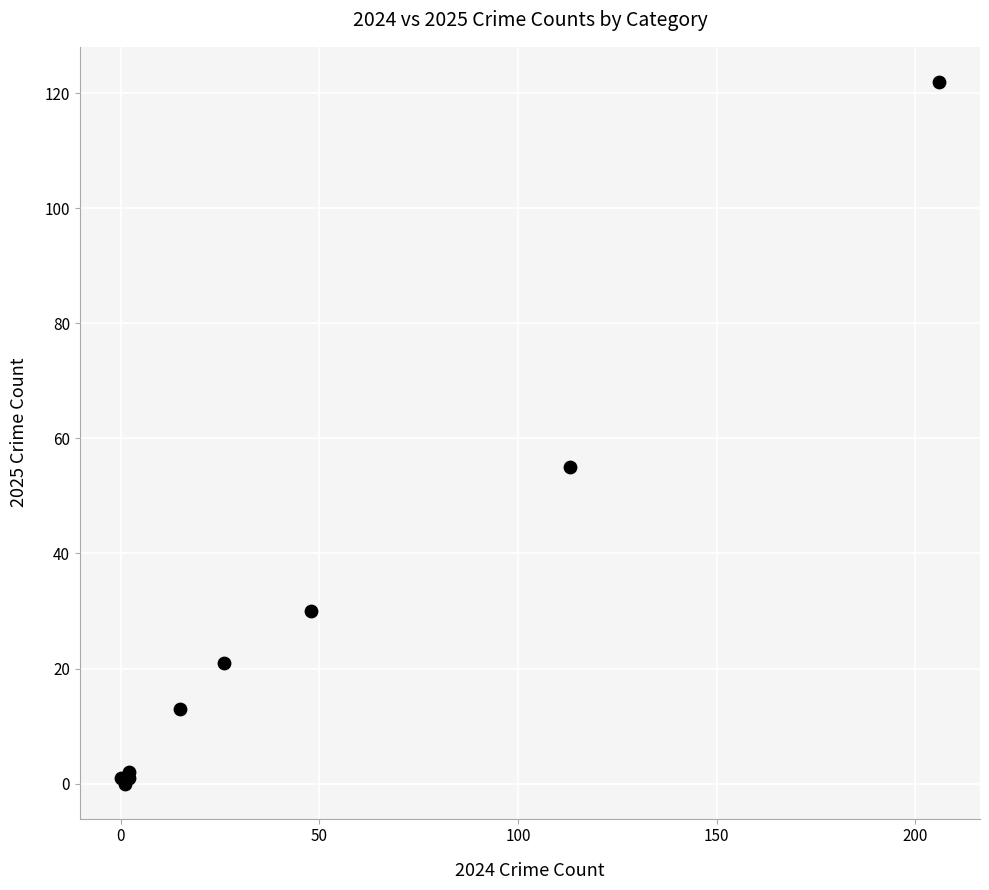

What Y value in the scatter plot is closest to 61?

55